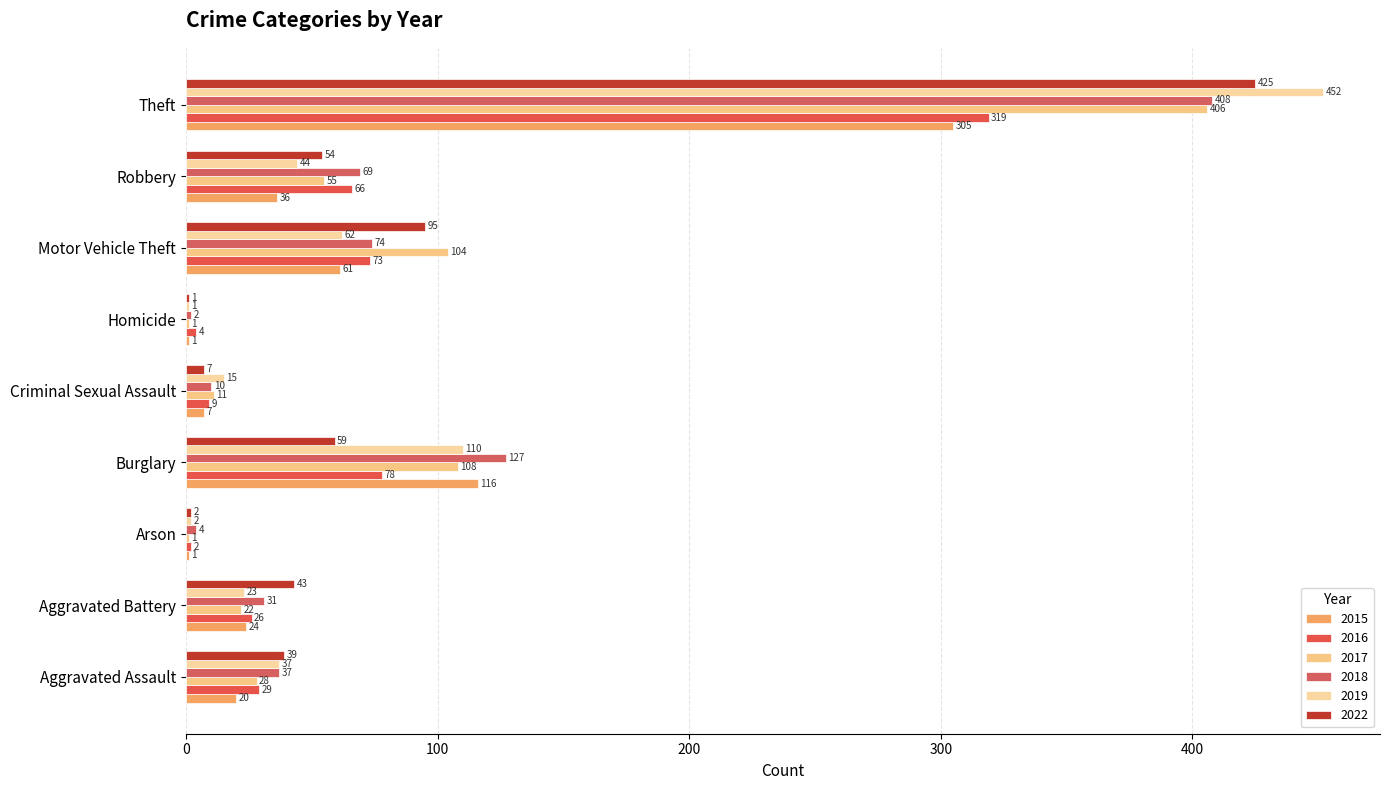

Between Arson and Burglary, which series saw the biggest shift?

2018